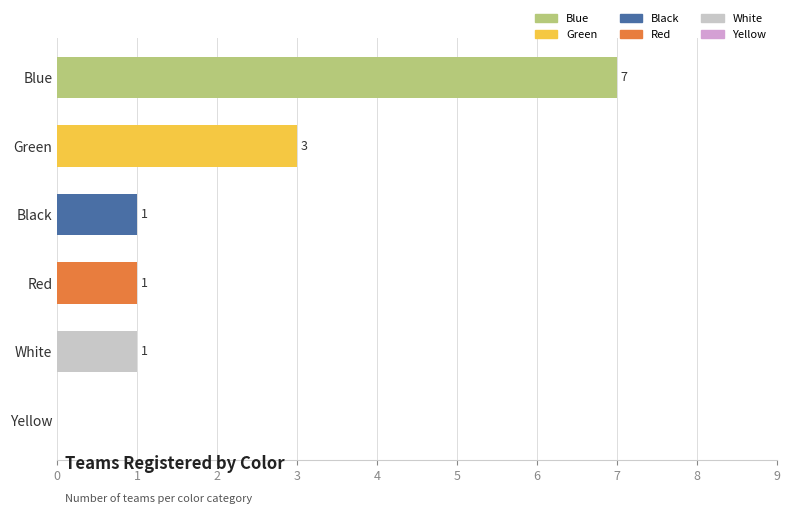

How many positive values are there?

5